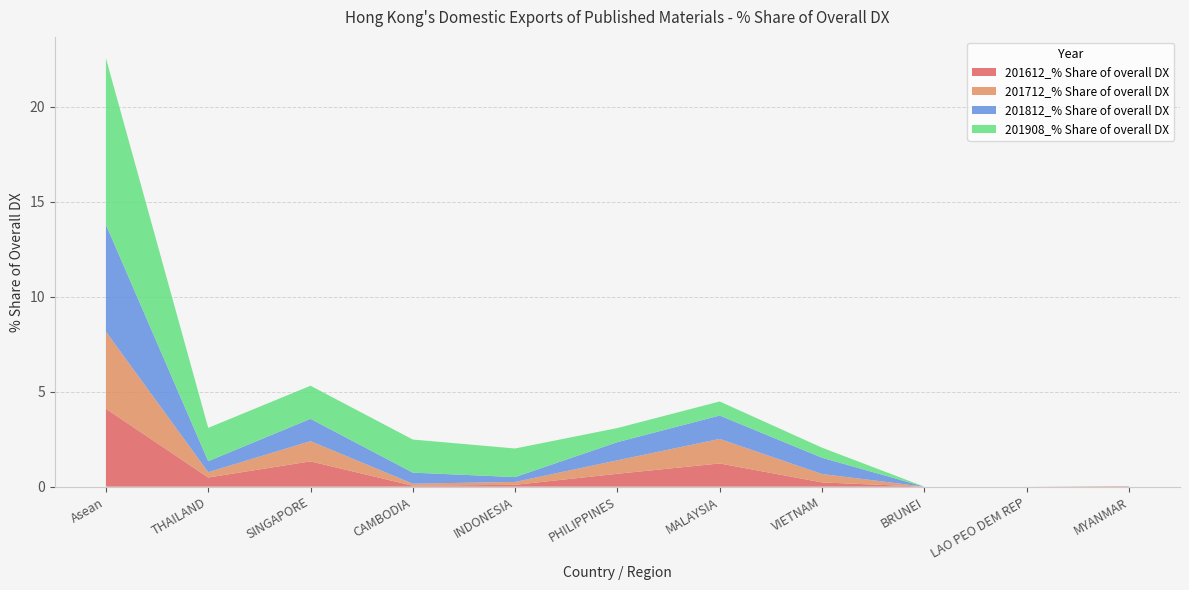

What is the label of the 8th point from the right?

CAMBODIA